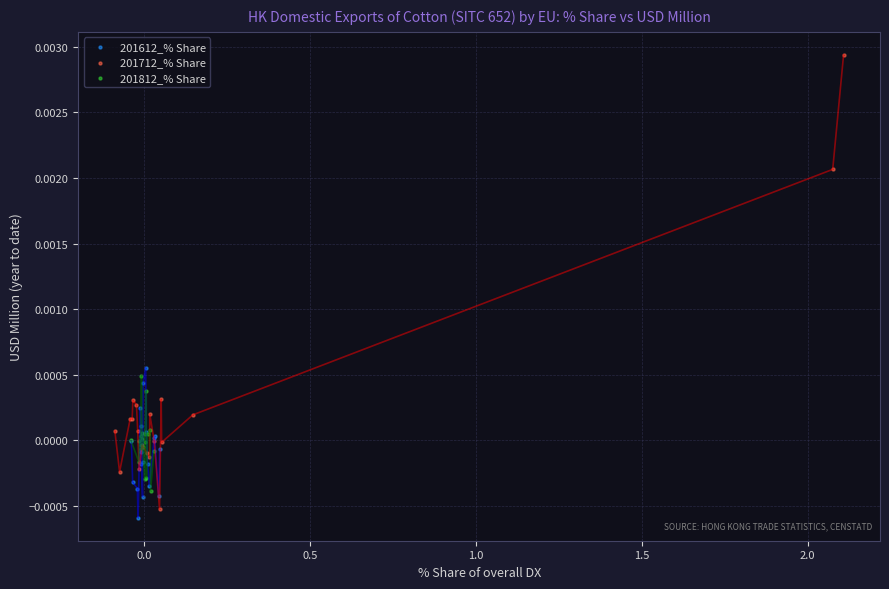

Which series reaches the maximum Y coordinate?

201712_% Share